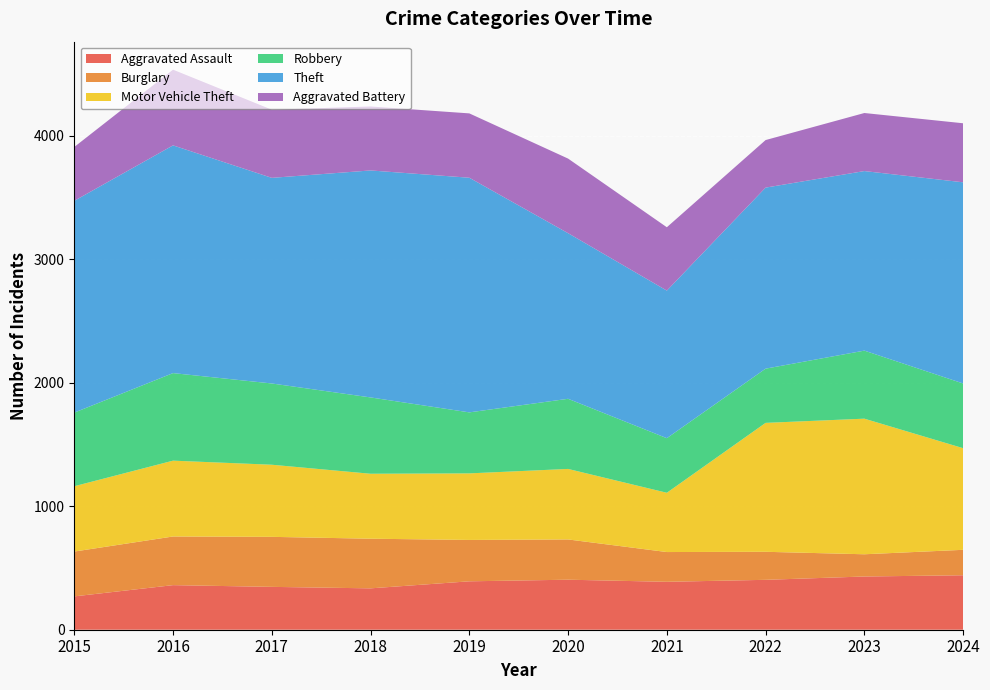

Reading left to right, transcribe all the data shown in this chart.

Aggravated Assault: 270	361	347	335	392	405	388	404	431	441
Burglary: 363	394	405	402	335	326	241	227	180	206
Motor Vehicle Theft: 529	614	584	526	539	571	480	1044	1098	823
Robbery: 596	709	658	618	494	568	442	439	551	524
Theft: 1715	1844	1665	1838	1900	1341	1195	1466	1454	1629
Aggravated Battery: 436	613	552	518	521	604	513	385	470	478